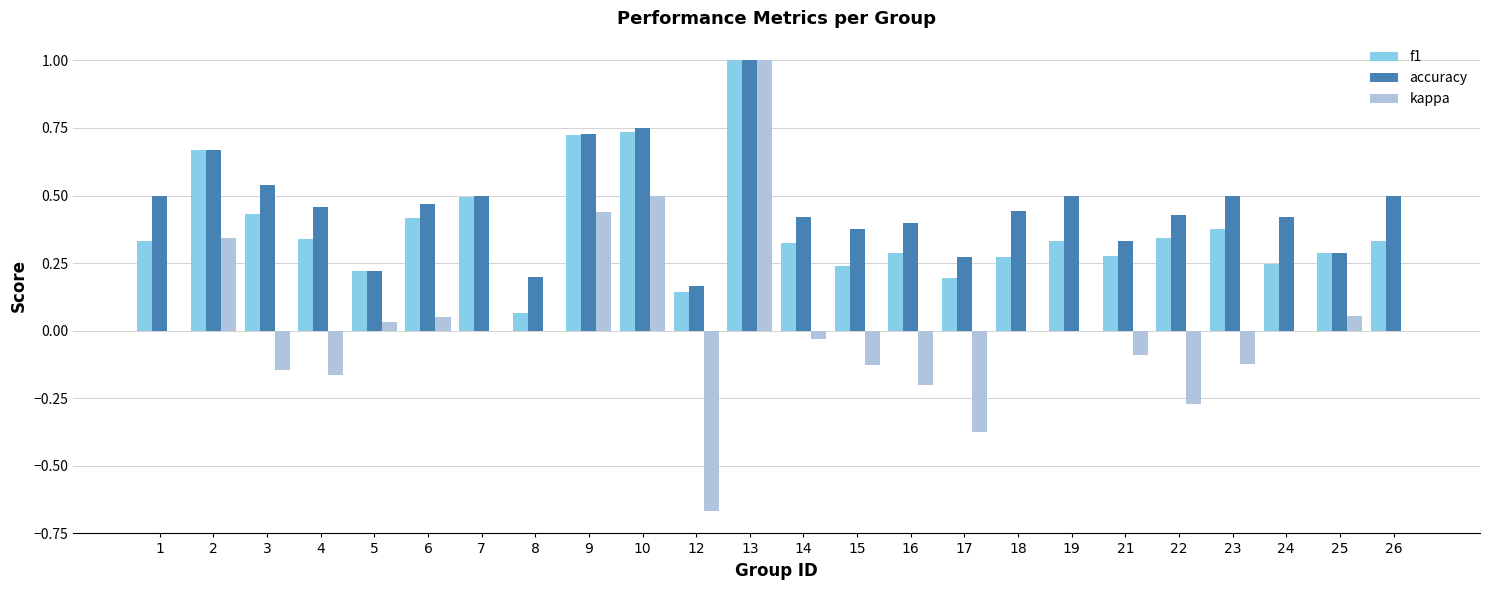

The value of kappa at 22 is -0.1. True or false?

False